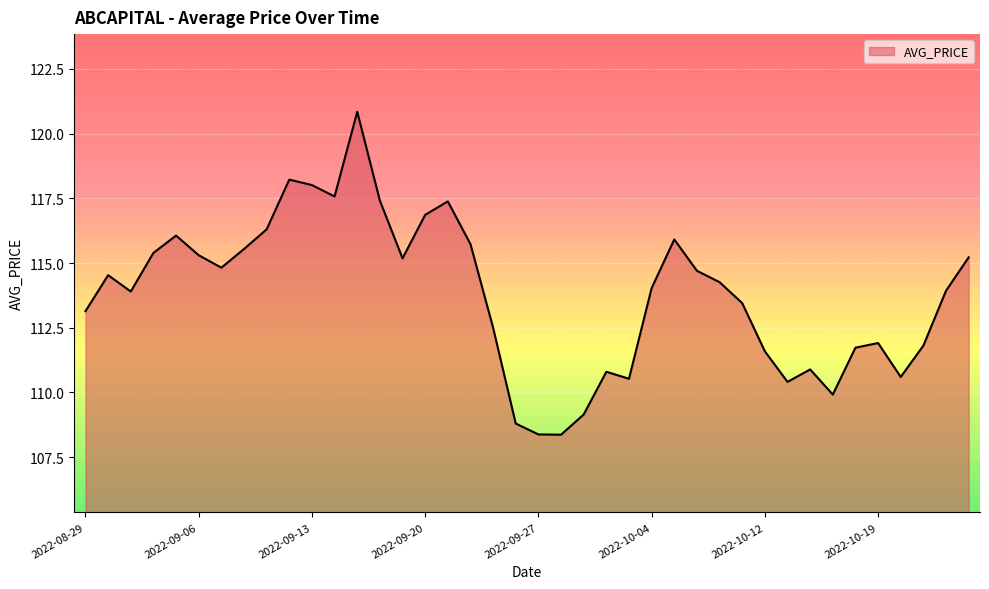

What is the difference between the maximum and minimum values?

12.5